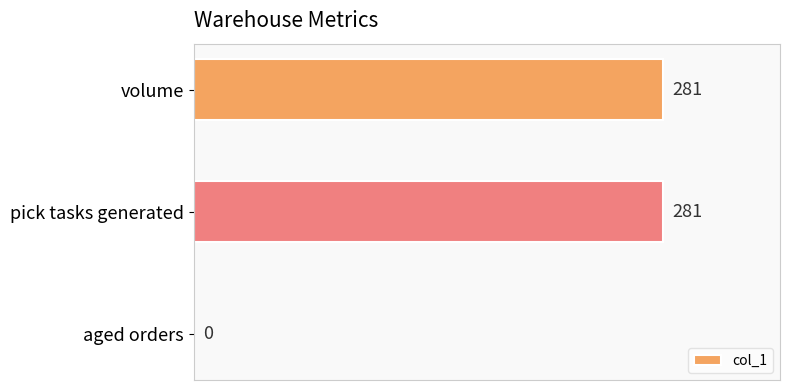

Count the number of data series in this chart.

1